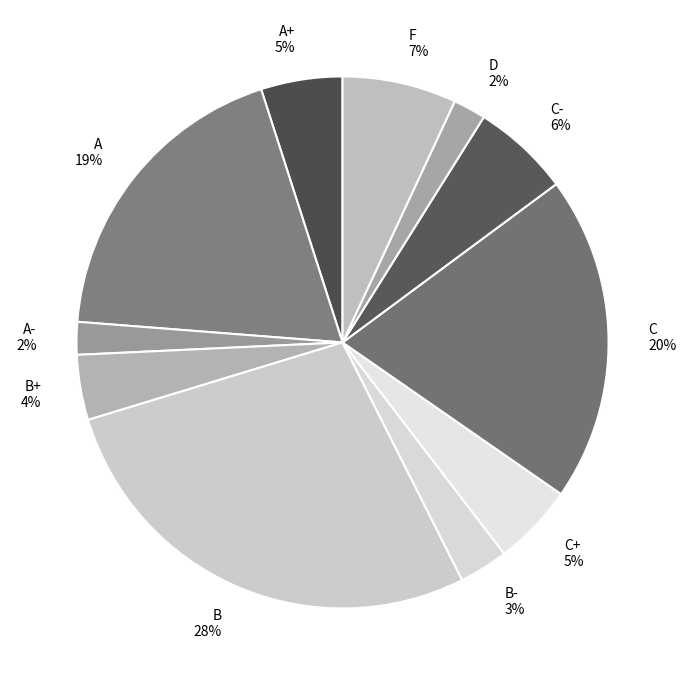

What is the largest slice in the pie chart?

B